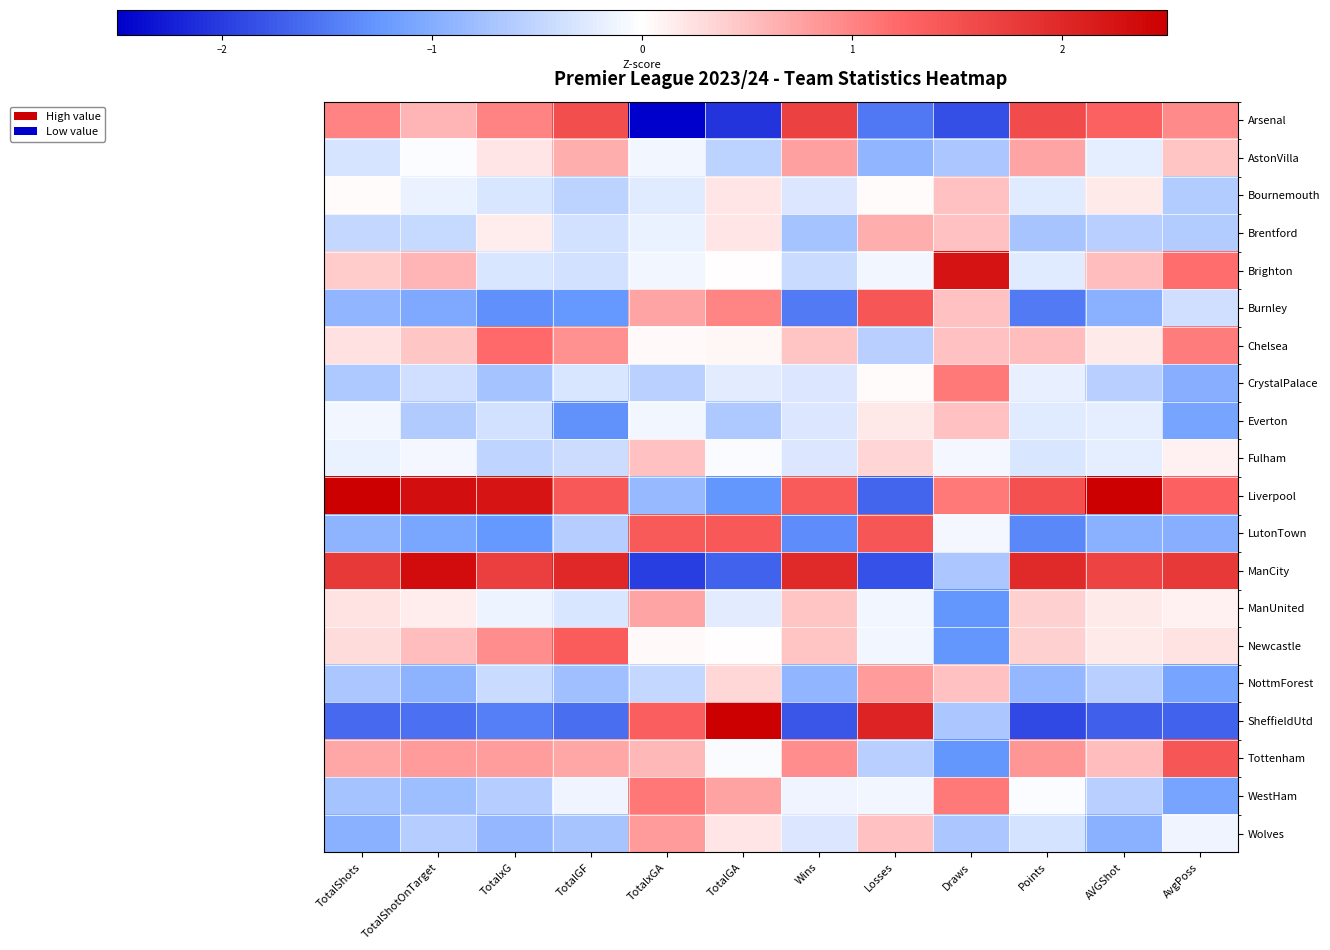

Reading left to right, what are all the values shown in this chart?

Arsenal: TotalShots=1.0	TotalShotOnTarget=0.6	TotalxG=1.0	TotalGF=1.5	TotalxGA=-2.7	TotalGA=-2.1	Wins=1.7	Losses=-1.5	Draws=-1.8	Points=1.6	AVGShot=1.3	AvgPoss=0.9
AstonVilla: TotalShots=-0.3	TotalShotOnTarget=-0.0	TotalxG=0.2	TotalGF=0.6	TotalxGA=-0.1	TotalGA=-0.5	Wins=0.8	Losses=-0.9	Draws=-0.7	Points=0.7	AVGShot=-0.2	AvgPoss=0.5
Bournemouth: TotalShots=0.0	TotalShotOnTarget=-0.2	TotalxG=-0.3	TotalGF=-0.5	TotalxGA=-0.2	TotalGA=0.2	Wins=-0.3	Losses=0.0	Draws=0.5	Points=-0.2	AVGShot=0.2	AvgPoss=-0.6
Brentford: TotalShots=-0.5	TotalShotOnTarget=-0.5	TotalxG=0.1	TotalGF=-0.4	TotalxGA=-0.2	TotalGA=0.2	Wins=-0.7	Losses=0.7	Draws=0.5	Points=-0.7	AVGShot=-0.6	AvgPoss=-0.6
Brighton: TotalShots=0.4	TotalShotOnTarget=0.6	TotalxG=-0.3	TotalGF=-0.4	TotalxGA=-0.1	TotalGA=0.0	Wins=-0.4	Losses=-0.1	Draws=2.3	Points=-0.2	AVGShot=0.5	AvgPoss=1.2
Burnley: TotalShots=-0.9	TotalShotOnTarget=-1.0	TotalxG=-1.3	TotalGF=-1.2	TotalxGA=0.7	TotalGA=1.0	Wins=-1.5	Losses=1.4	Draws=0.5	Points=-1.5	AVGShot=-1.0	AvgPoss=-0.4
Chelsea: TotalShots=0.2	TotalShotOnTarget=0.5	TotalxG=1.2	TotalGF=0.9	TotalxGA=0.1	TotalGA=0.1	Wins=0.5	Losses=-0.6	Draws=0.5	Points=0.5	AVGShot=0.2	AvgPoss=1.1
CrystalPalace: TotalShots=-0.7	TotalShotOnTarget=-0.4	TotalxG=-0.7	TotalGF=-0.3	TotalxGA=-0.5	TotalGA=-0.2	Wins=-0.3	Losses=0.0	Draws=1.1	Points=-0.2	AVGShot=-0.6	AvgPoss=-1.0
Everton: TotalShots=-0.1	TotalShotOnTarget=-0.6	TotalxG=-0.4	TotalGF=-1.3	TotalxGA=-0.1	TotalGA=-0.7	Wins=-0.3	Losses=0.2	Draws=0.5	Points=-0.2	AVGShot=-0.2	AvgPoss=-1.1
Fulham: TotalShots=-0.2	TotalShotOnTarget=-0.1	TotalxG=-0.5	TotalGF=-0.4	TotalxGA=0.5	TotalGA=-0.0	Wins=-0.3	Losses=0.4	Draws=-0.1	Points=-0.3	AVGShot=-0.2	AvgPoss=0.1
Liverpool: TotalShots=2.8	TotalShotOnTarget=2.3	TotalxG=2.2	TotalGF=1.4	TotalxGA=-0.8	TotalGA=-1.3	Wins=1.4	Losses=-1.7	Draws=1.1	Points=1.5	AVGShot=2.8	AvgPoss=1.3
LutonTown: TotalShots=-0.9	TotalShotOnTarget=-1.1	TotalxG=-1.2	TotalGF=-0.6	TotalxGA=1.4	TotalGA=1.4	Wins=-1.3	Losses=1.4	Draws=-0.1	Points=-1.4	AVGShot=-1.0	AvgPoss=-1.0
ManCity: TotalShots=1.8	TotalShotOnTarget=2.3	TotalxG=1.7	TotalGF=2.0	TotalxGA=-2.0	TotalGA=-1.7	Wins=2.0	Losses=-1.8	Draws=-0.7	Points=2.0	AVGShot=1.7	AvgPoss=1.8
ManUnited: TotalShots=0.2	TotalShotOnTarget=0.1	TotalxG=-0.2	TotalGF=-0.3	TotalxGA=0.7	TotalGA=-0.2	Wins=0.5	Losses=-0.1	Draws=-1.3	Points=0.4	AVGShot=0.2	AvgPoss=0.1
Newcastle: TotalShots=0.3	TotalShotOnTarget=0.5	TotalxG=0.9	TotalGF=1.4	TotalxGA=0.1	TotalGA=0.0	Wins=0.5	Losses=-0.1	Draws=-1.3	Points=0.4	AVGShot=0.2	AvgPoss=0.2
NottmForest: TotalShots=-0.7	TotalShotOnTarget=-0.9	TotalxG=-0.4	TotalGF=-0.8	TotalxGA=-0.5	TotalGA=0.3	Wins=-0.9	Losses=0.8	Draws=0.5	Points=-0.9	AVGShot=-0.6	AvgPoss=-1.1
SheffieldUtd: TotalShots=-1.6	TotalShotOnTarget=-1.6	TotalxG=-1.5	TotalGF=-1.6	TotalxGA=1.3	TotalGA=2.6	Wins=-1.8	Losses=2.1	Draws=-0.7	Points=-1.9	AVGShot=-1.7	AvgPoss=-1.7
Tottenham: TotalShots=0.7	TotalShotOnTarget=0.8	TotalxG=0.8	TotalGF=0.7	TotalxGA=0.6	TotalGA=-0.0	Wins=0.9	Losses=-0.6	Draws=-1.3	Points=0.8	AVGShot=0.5	AvgPoss=1.4
WestHam: TotalShots=-0.7	TotalShotOnTarget=-0.8	TotalxG=-0.6	TotalGF=-0.1	TotalxGA=1.1	TotalGA=0.7	Wins=-0.1	Losses=-0.1	Draws=1.1	Points=-0.0	AVGShot=-0.6	AvgPoss=-1.1
Wolves: TotalShots=-0.9	TotalShotOnTarget=-0.6	TotalxG=-0.9	TotalGF=-0.7	TotalxGA=0.8	TotalGA=0.2	Wins=-0.3	Losses=0.5	Draws=-0.7	Points=-0.3	AVGShot=-1.0	AvgPoss=-0.1